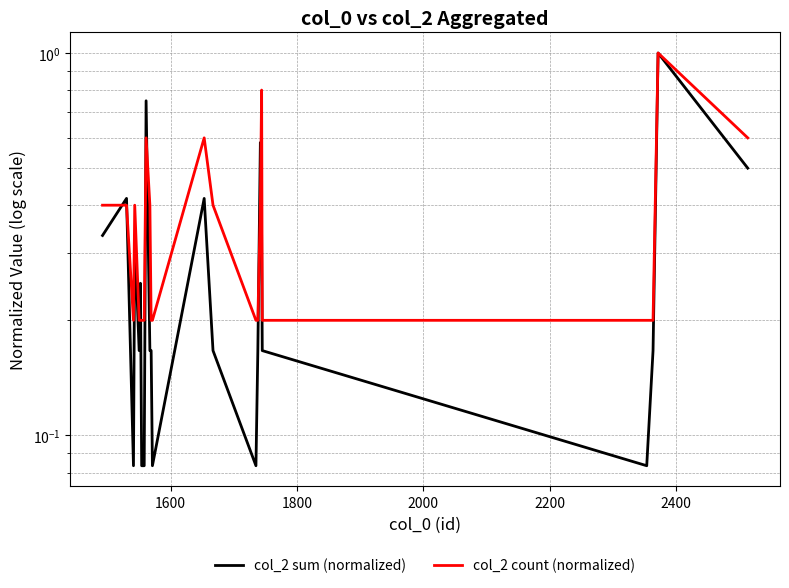

How many lines are shown in the chart?

2